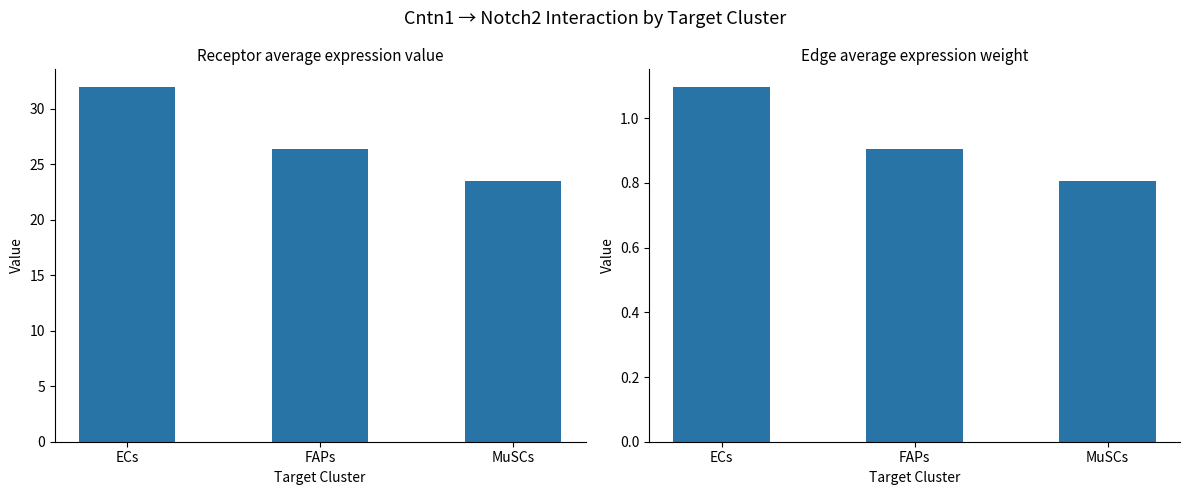

Reading right to left, what are all the values shown in this chart?

Receptor average expression value: 23.5	26.3	32.0
Edge average expression weight: 0.8	0.9	1.1